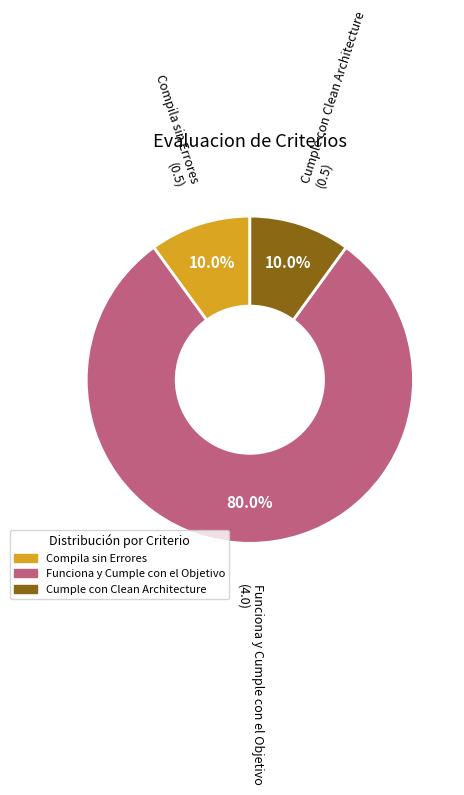

Which has a higher value, Compila sin Errores or Funciona y Cumple con el Objetivo?

Funciona y Cumple con el Objetivo